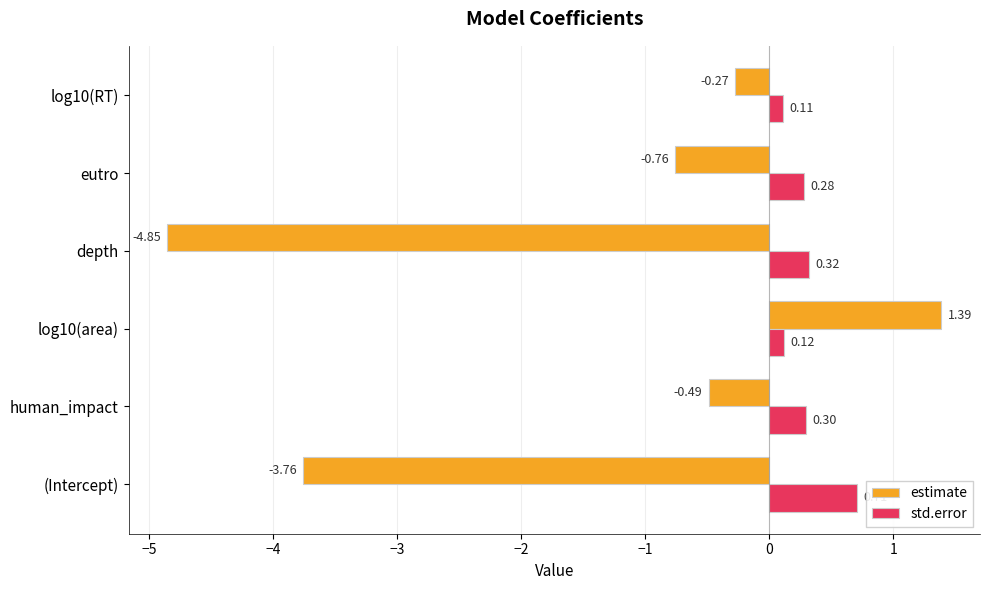

What is the average value of the estimate series?

-1.5